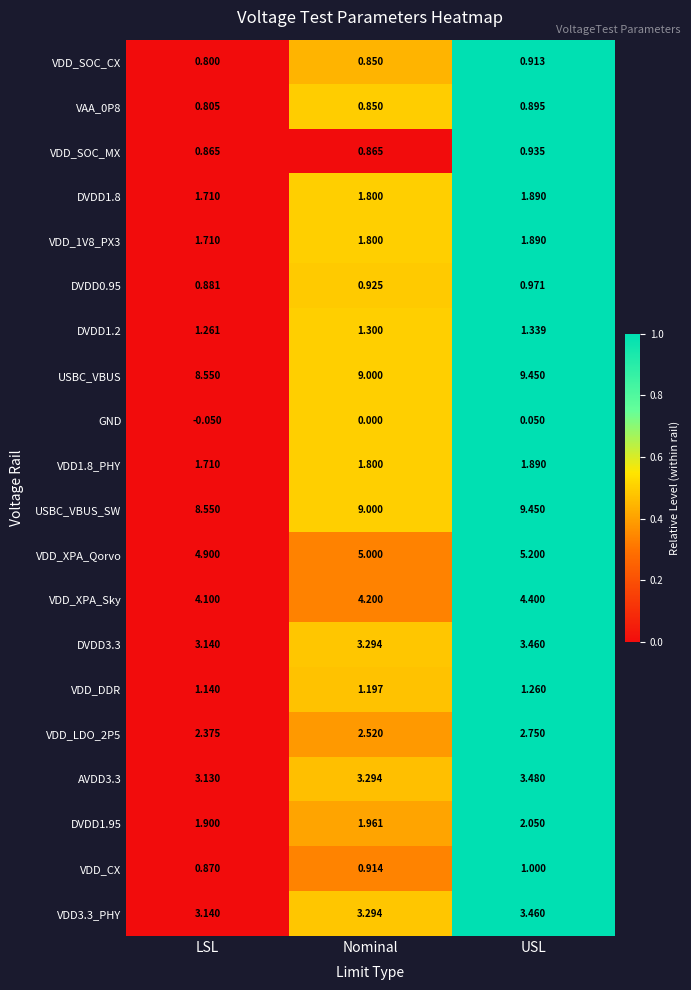

At which label is DVDD1.2 closest to 1?

LSL